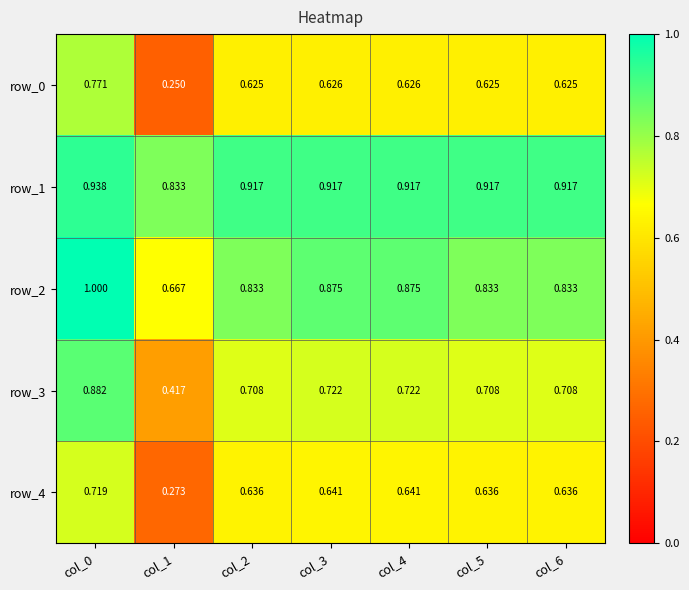

Is the value of row_0 at col_0 greater than the value of row_4 at col_3?

Yes